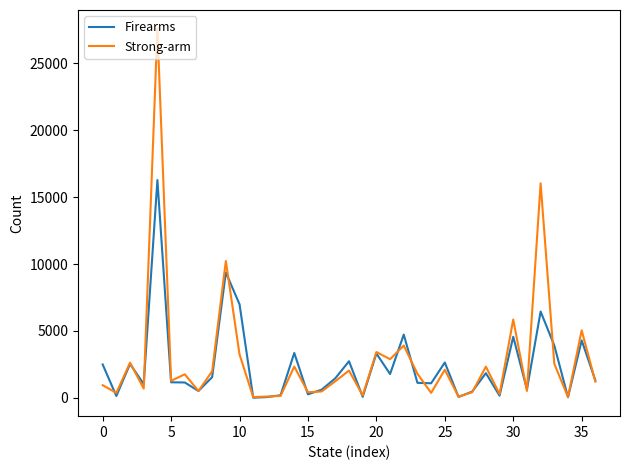

What are all the series names shown in the legend?

Firearms, Strong-arm